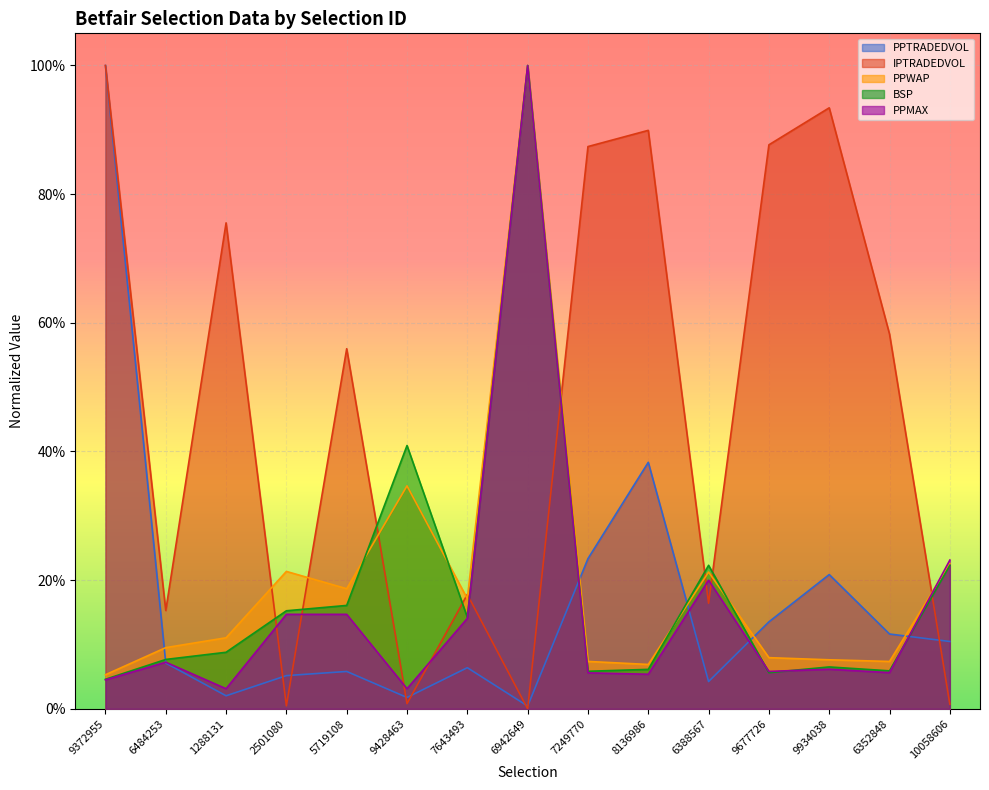

Is it true that BSP equals 0.1 at 9677726?

False